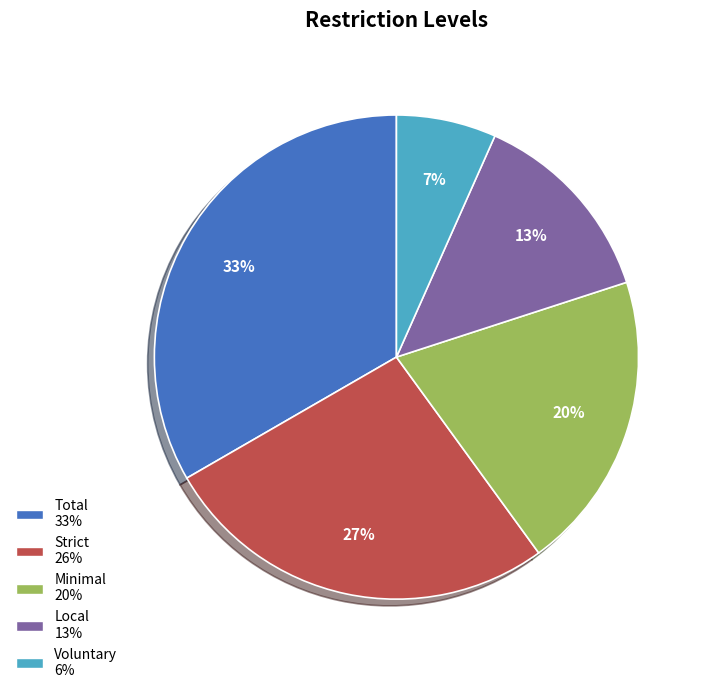

Is it true that Local is 13% of the pie?

True